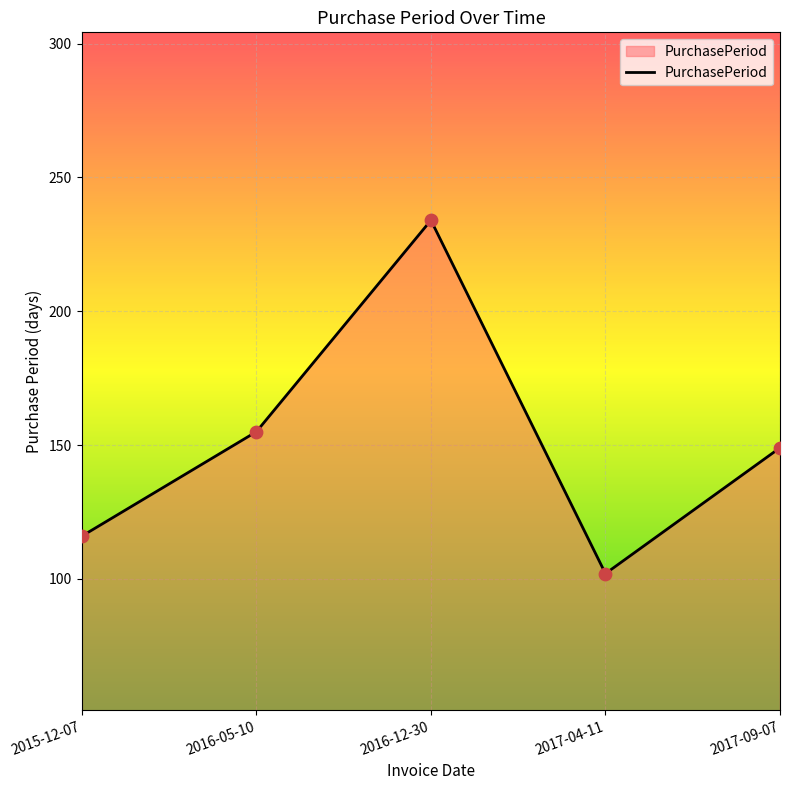

Which has a higher value, 2017-09-07 or 2017-04-11?

2017-09-07